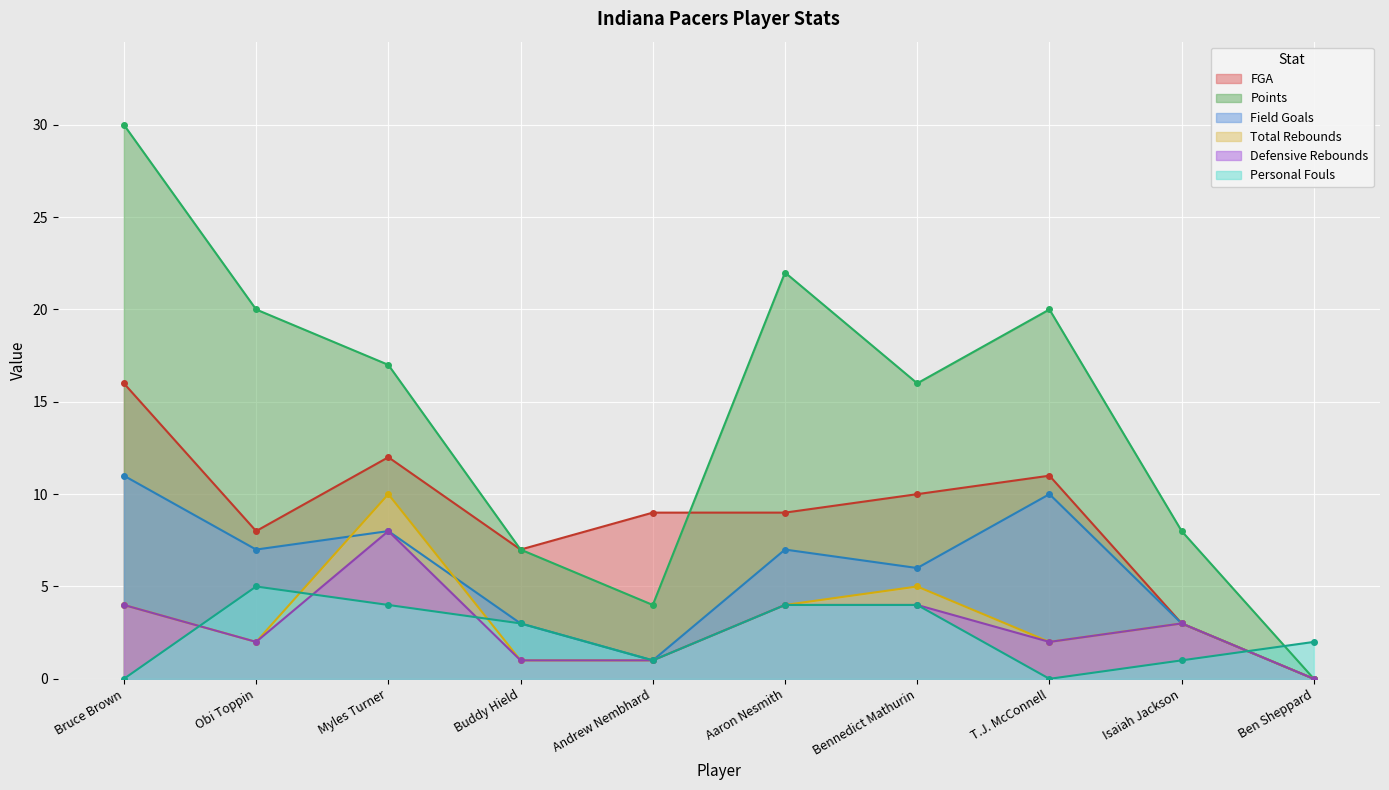

Which has a higher value, T.J. McConnell or Andrew Nembhard?

T.J. McConnell